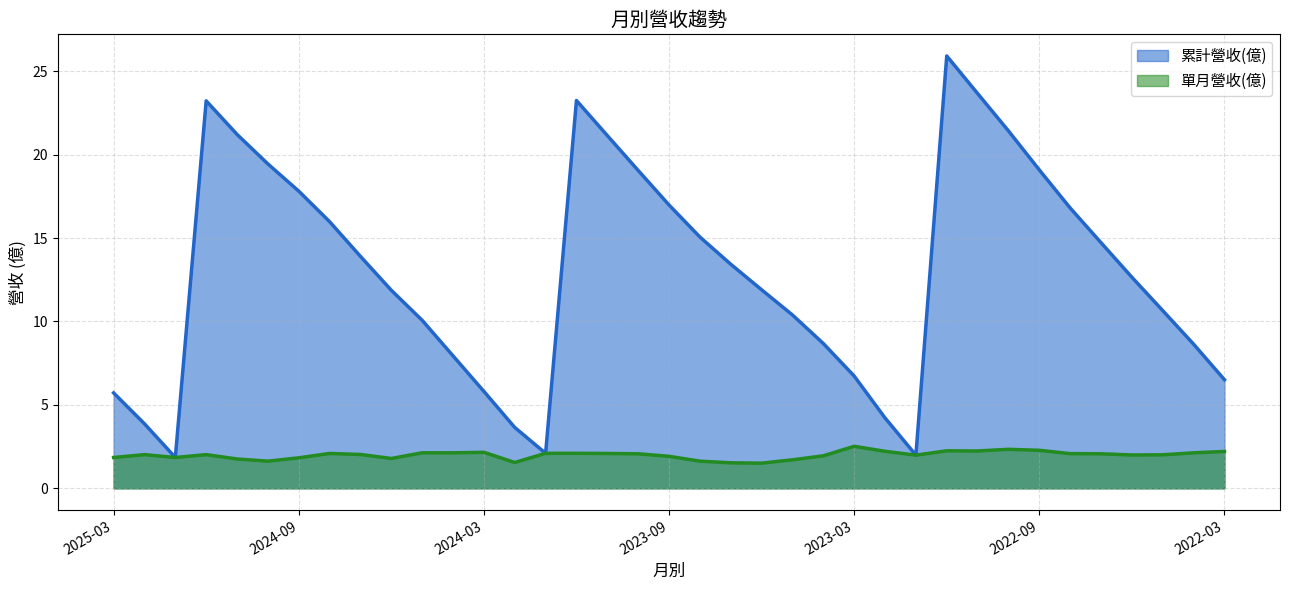

What is the difference between the 累計營收(億) values at 2022-11 and 2024-03?

17.9